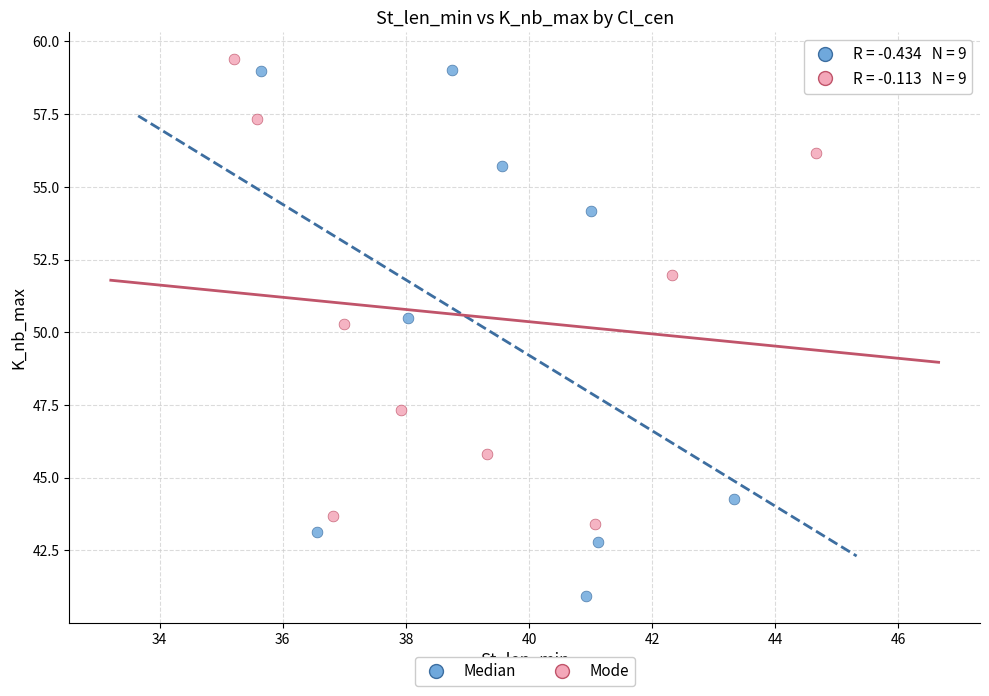

Which series reaches the minimum Y coordinate?

Median